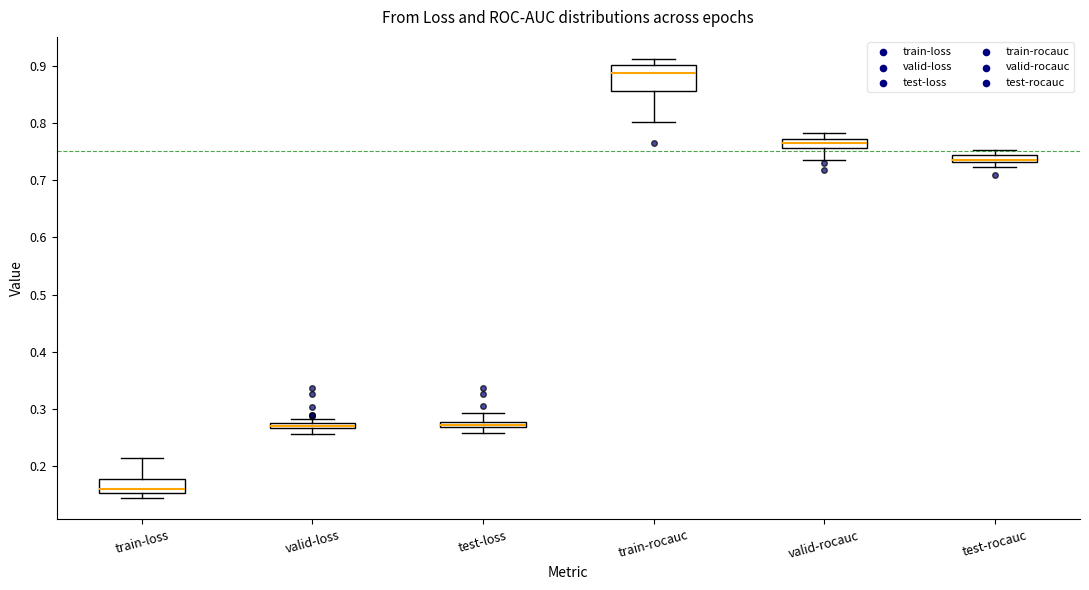

Which box is the tallest, from its lower edge to its upper edge?

train-rocauc